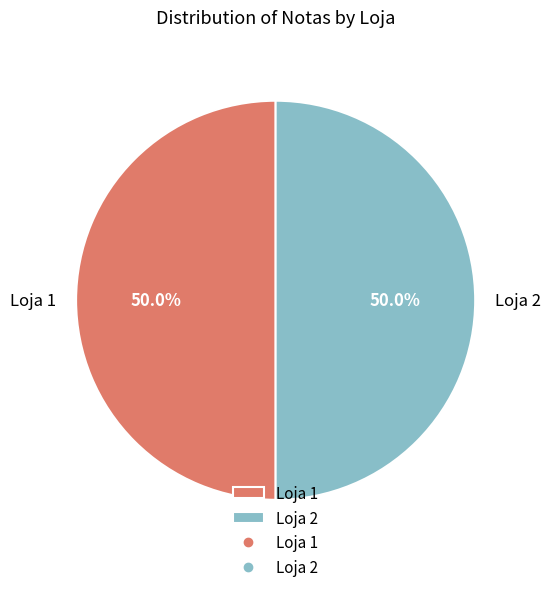

What is the ratio of the value at Loja 2 to the value at Loja 1?

1.0